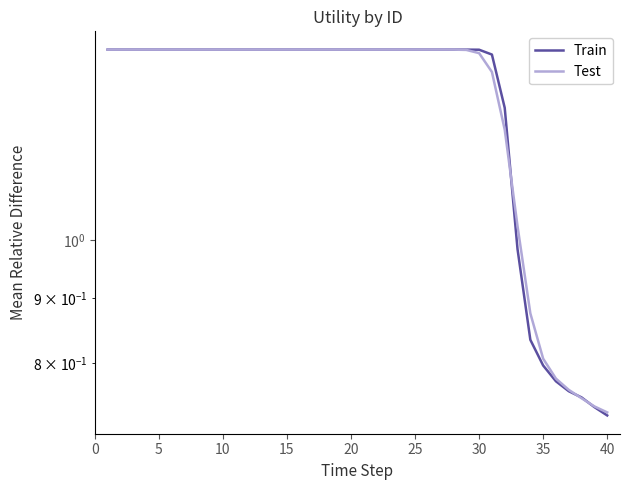

Reading left to right, list all the values displayed in this chart.

Train: 1.4	1.4	1.4	1.4	1.4	1.4	1.4	1.4	1.4	1.4	1.4	1.4	1.4	1.4	1.4	1.4	1.4	1.4	1.4	1.4	1.4	1.4	1.4	1.4	1.4	1.4	1.4	1.4	1.4	1.4	1.4	1.3	1.0	0.8	0.8	0.8	0.8	0.8	0.7	0.7
Test: 1.4	1.4	1.4	1.4	1.4	1.4	1.4	1.4	1.4	1.4	1.4	1.4	1.4	1.4	1.4	1.4	1.4	1.4	1.4	1.4	1.4	1.4	1.4	1.4	1.4	1.4	1.4	1.4	1.4	1.4	1.4	1.2	1.0	0.9	0.8	0.8	0.8	0.8	0.7	0.7